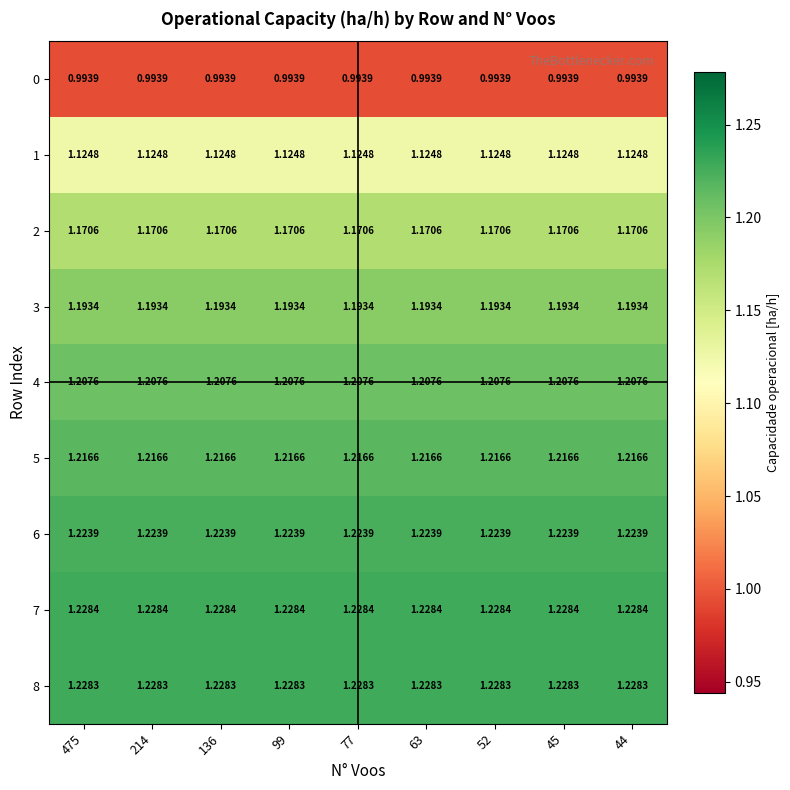

Is the value of 4 at 475 greater than the value of 6 at 475?

No